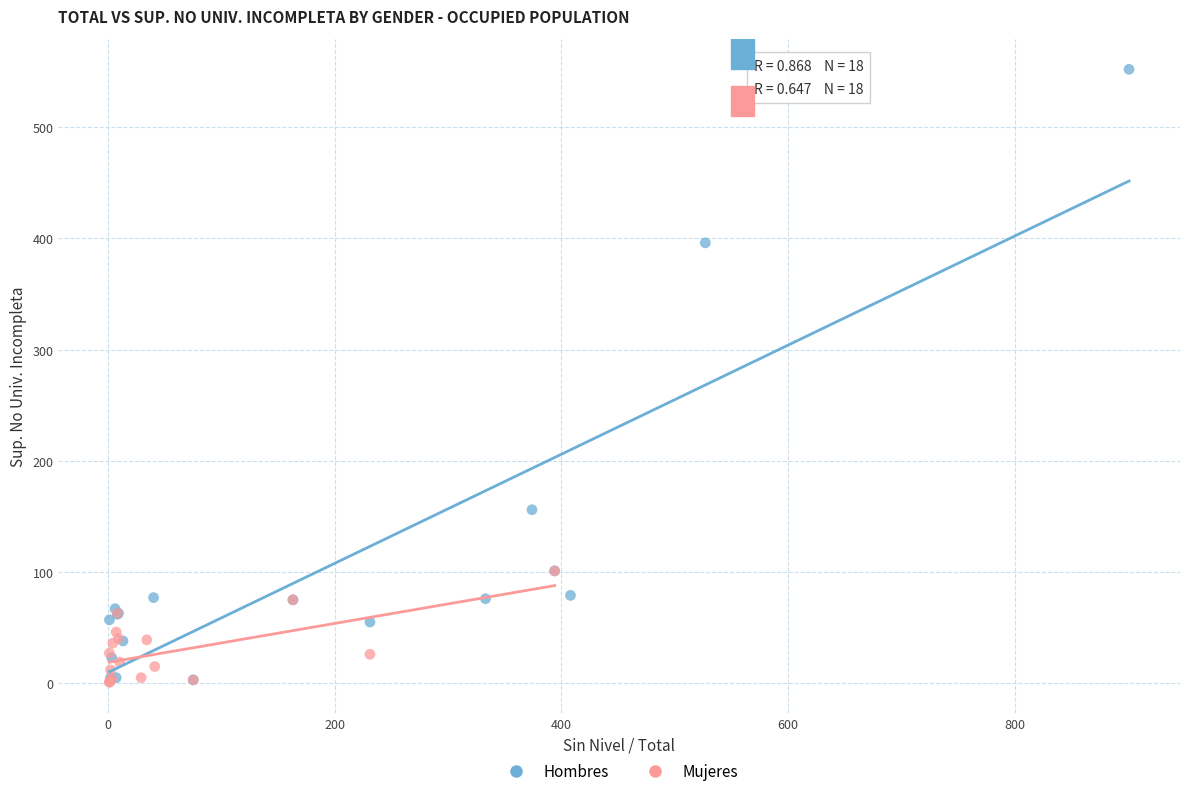

Which series has the widest spread of Y values?

Hombres